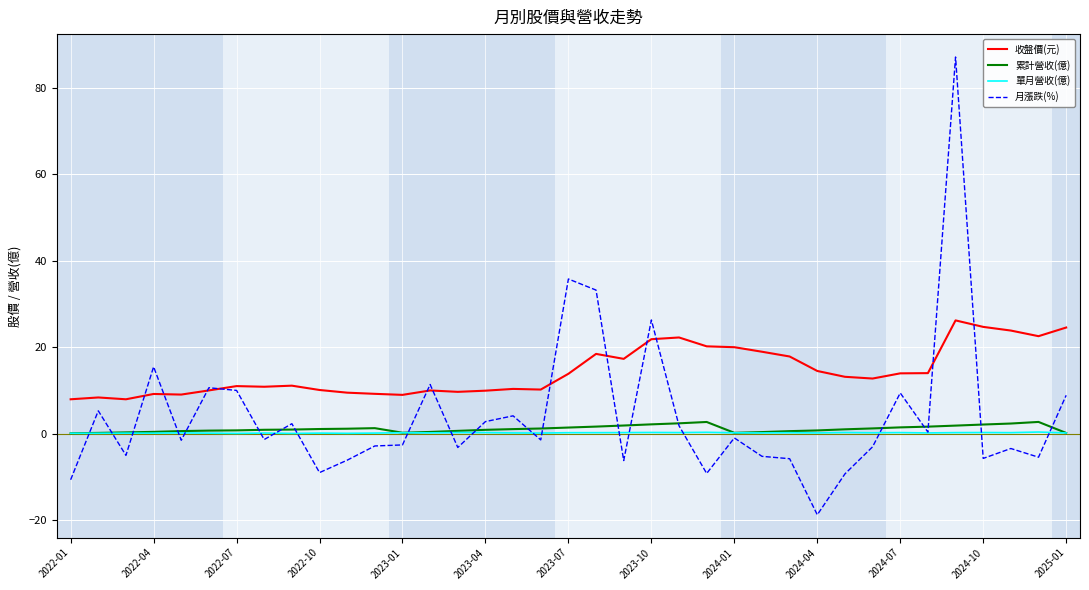

How many lines are shown in the chart?

4